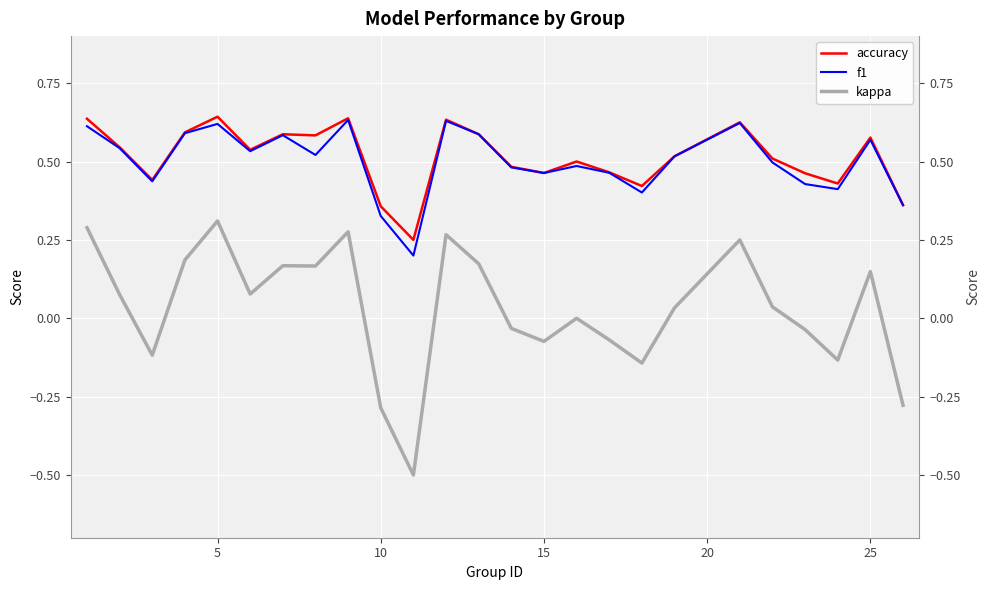

How many interior local peaks does the f1 series have?

7